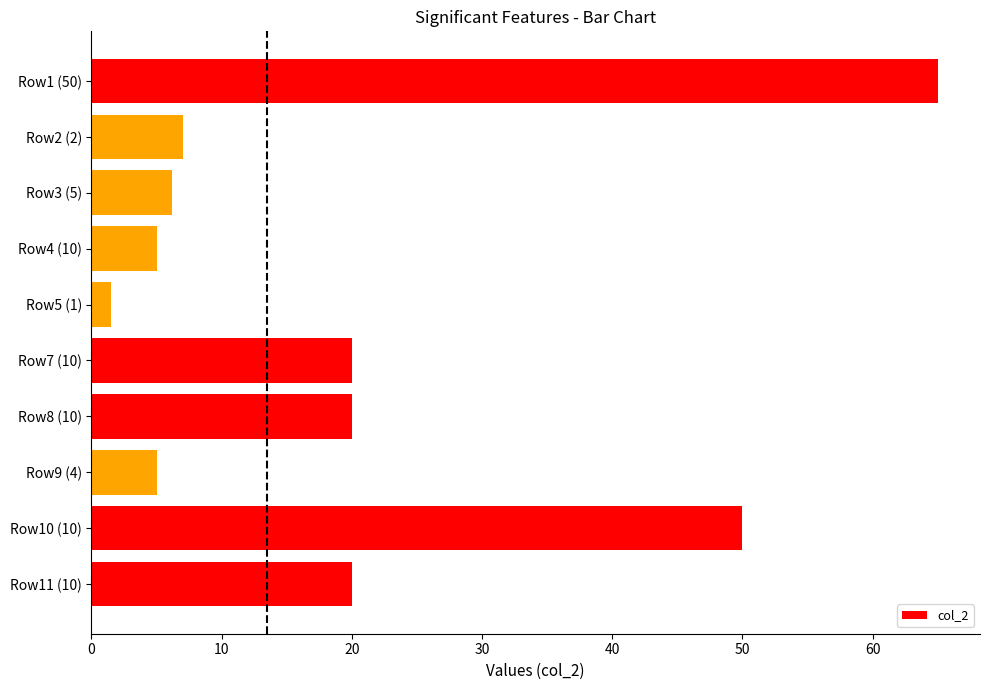

How many series are shown in this chart?

1